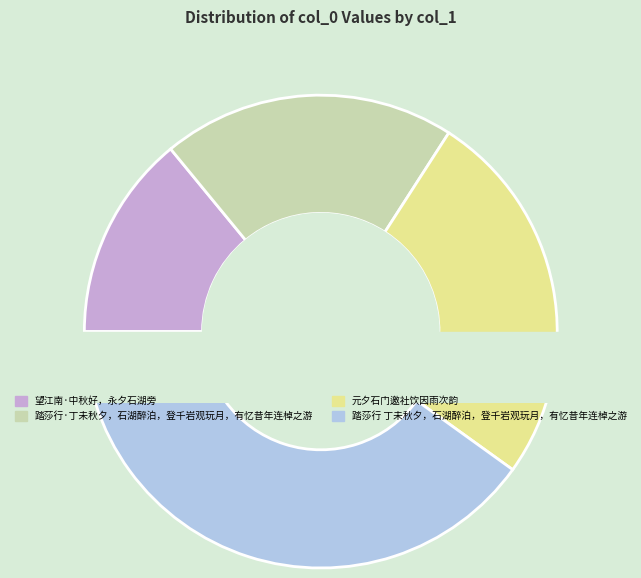

Rank the categories by value from lowest to highest.

望江南·中秋好，永夕石湖旁, 踏莎行·丁未秋夕，石湖醉泊，登千岩观玩月，有忆昔年连棹之游, 元夕石门邀社饮因雨次韵, 踏莎行 丁未秋夕，石湖醉泊，登千岩观玩月，有忆昔年连棹之游